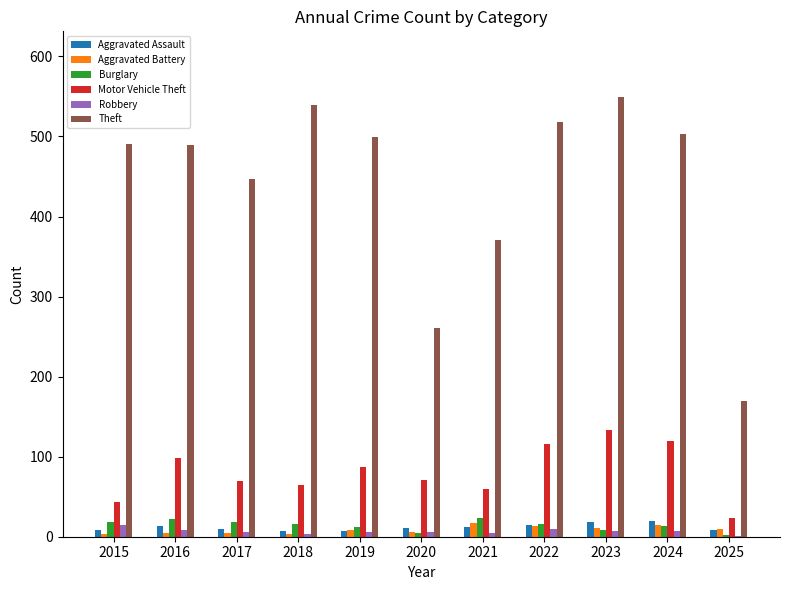

At which label is Theft closest to 359?

2021